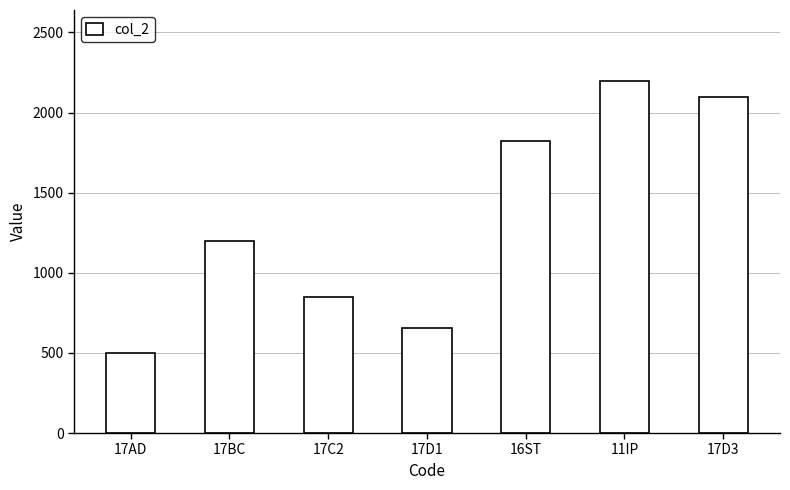

What position from the right is 17BC?

6